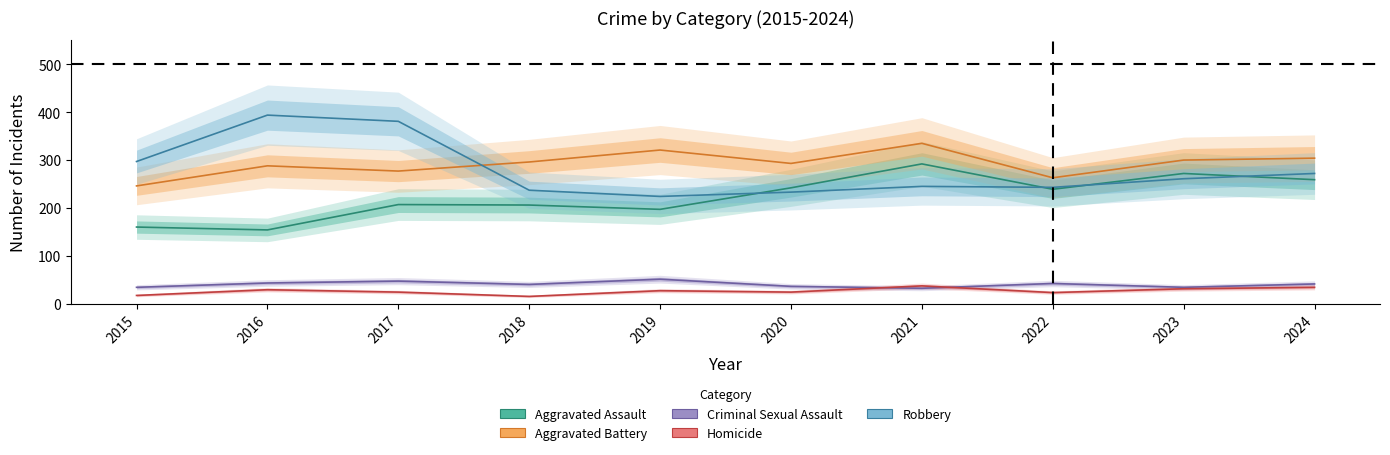

What is the value of the Homicide point at the 6th from the left?

24